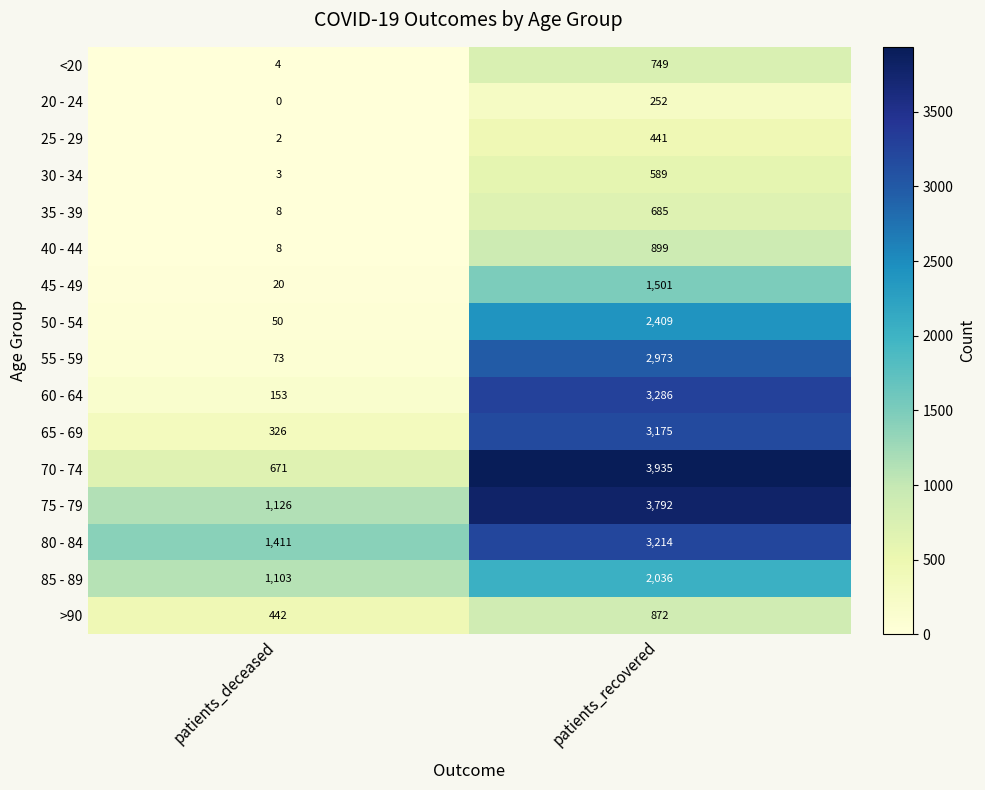

What is the total value across all series at patients_deceased?

5400